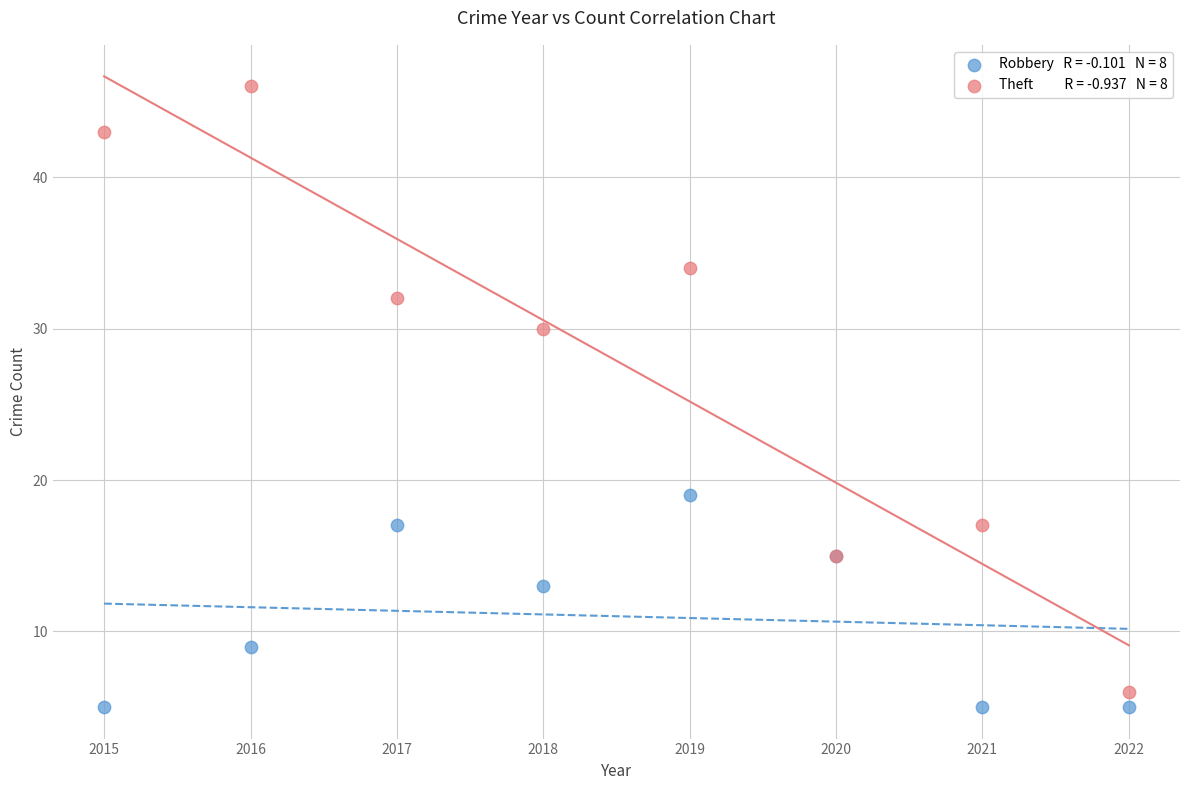

Across all series, what Y value is closest to 25?

30